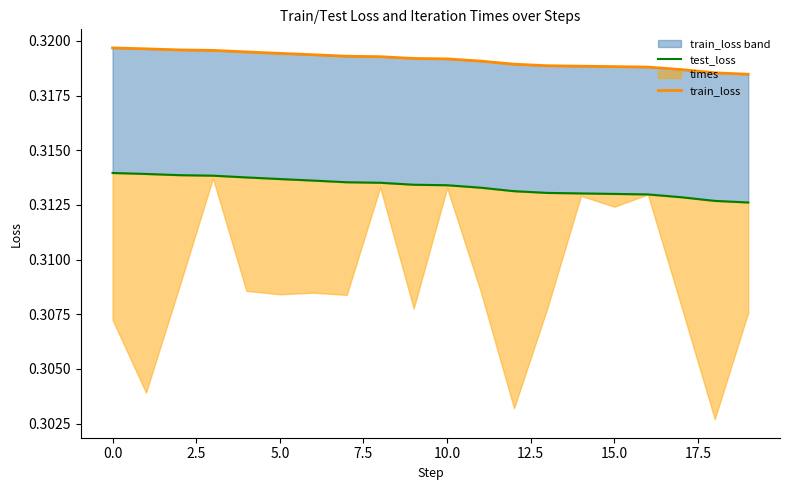

What is the label of the 10th point from the right?

10